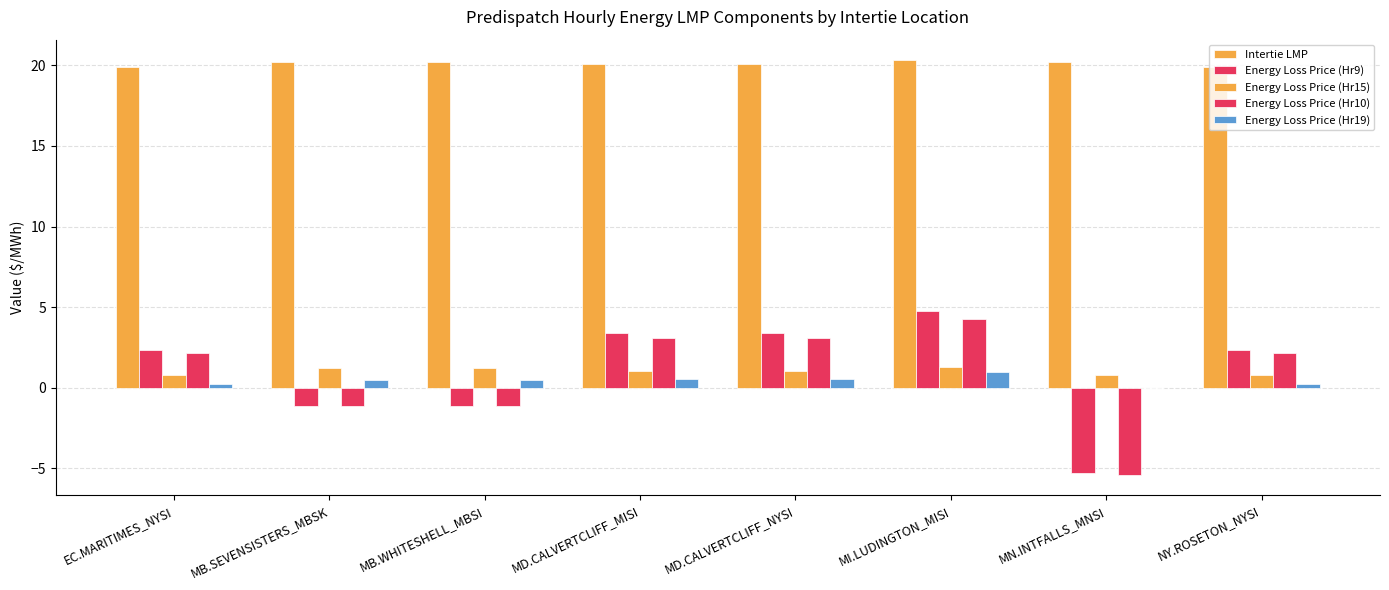

What position from the right is MB.SEVENSISTERS_MBSK?

7